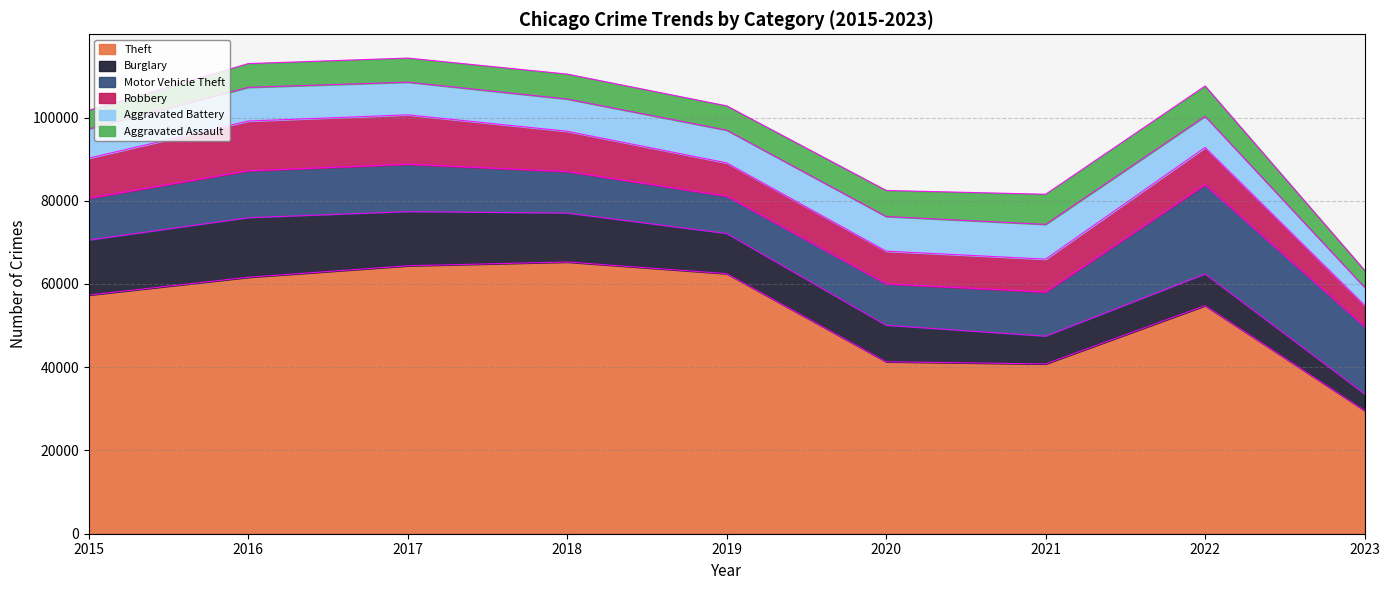

What is the sum of the Robbery values at 2018 and 2020?

17535